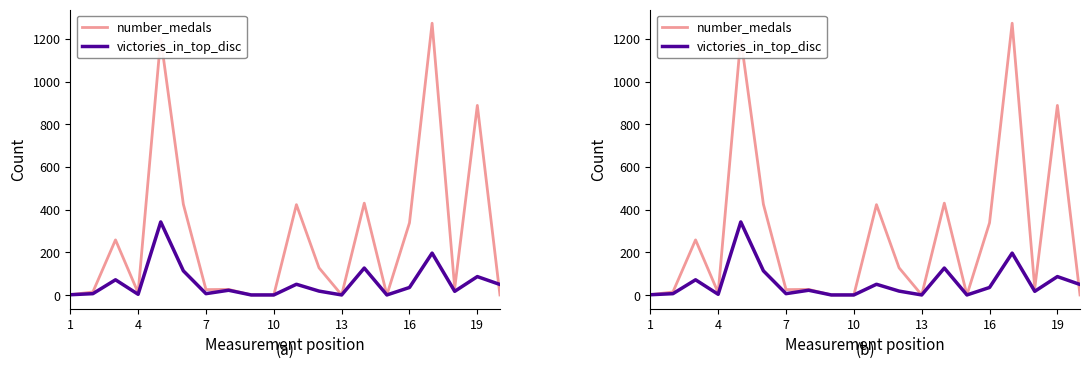

How many distinct data groups are displayed?

2